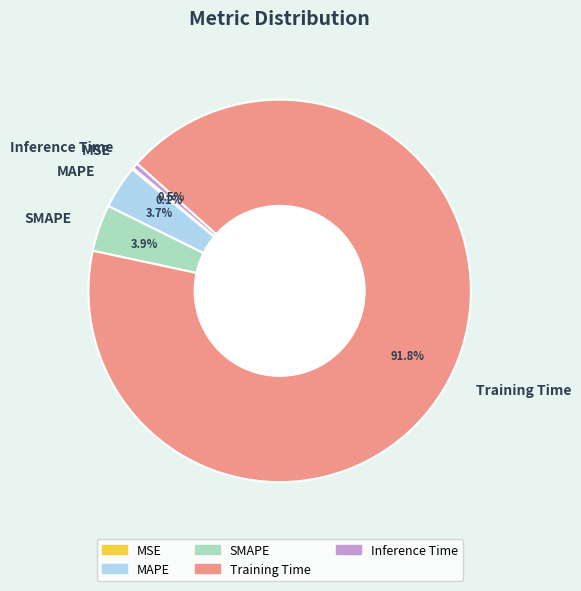

To the nearest percent, what is the average slice percentage?

20%